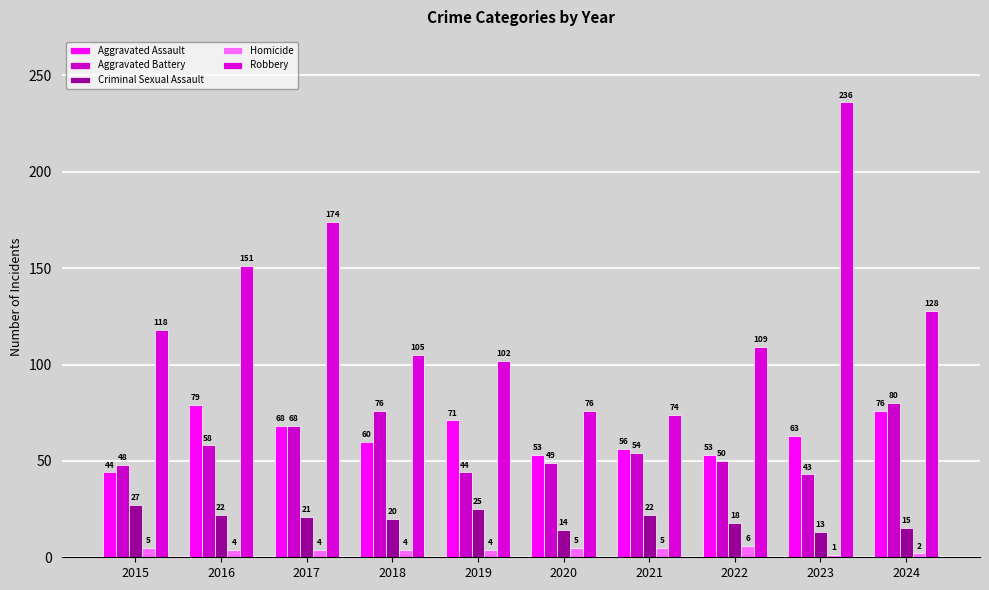

Reading left to right, list all the values displayed in this chart.

Aggravated Assault: 44	79	68	60	71	53	56	53	63	76
Aggravated Battery: 48	58	68	76	44	49	54	50	43	80
Criminal Sexual Assault: 27	22	21	20	25	14	22	18	13	15
Homicide: 5	4	4	4	4	5	5	6	1	2
Robbery: 118	151	174	105	102	76	74	109	236	128